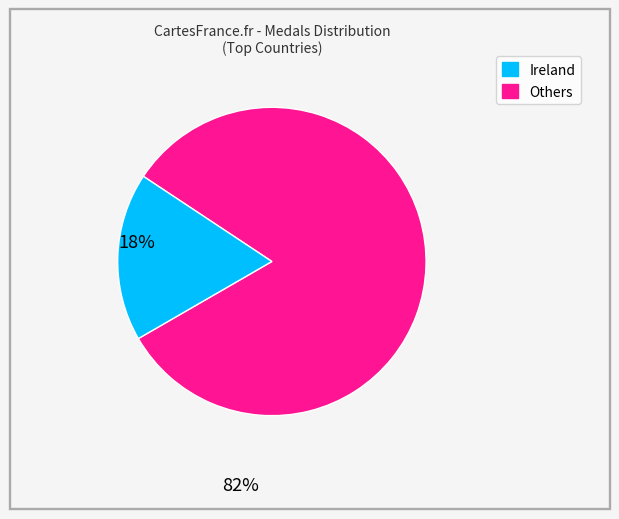

Is there a majority slice in this chart?

Yes